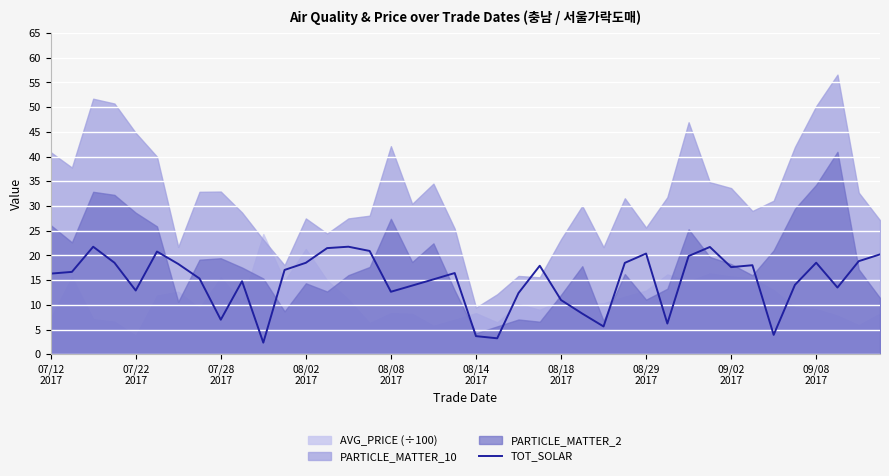

What is the highest value of the TOT_SOLAR series?

21.8